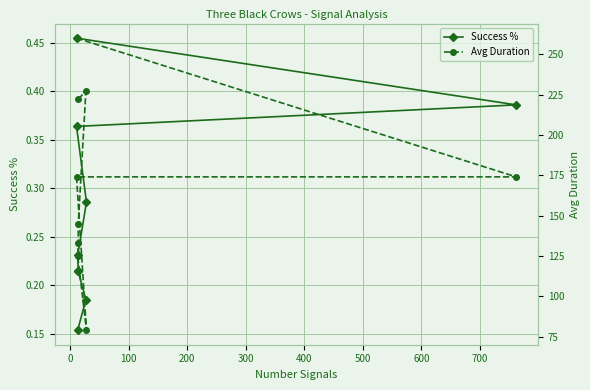

Is the value of Success % at 400 greater than the value of Avg Duration at −100?

No